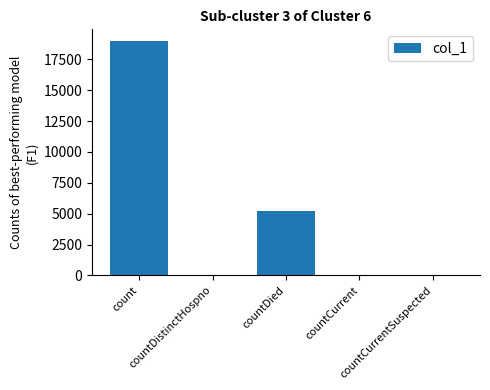

What is the sum of all values?

24336